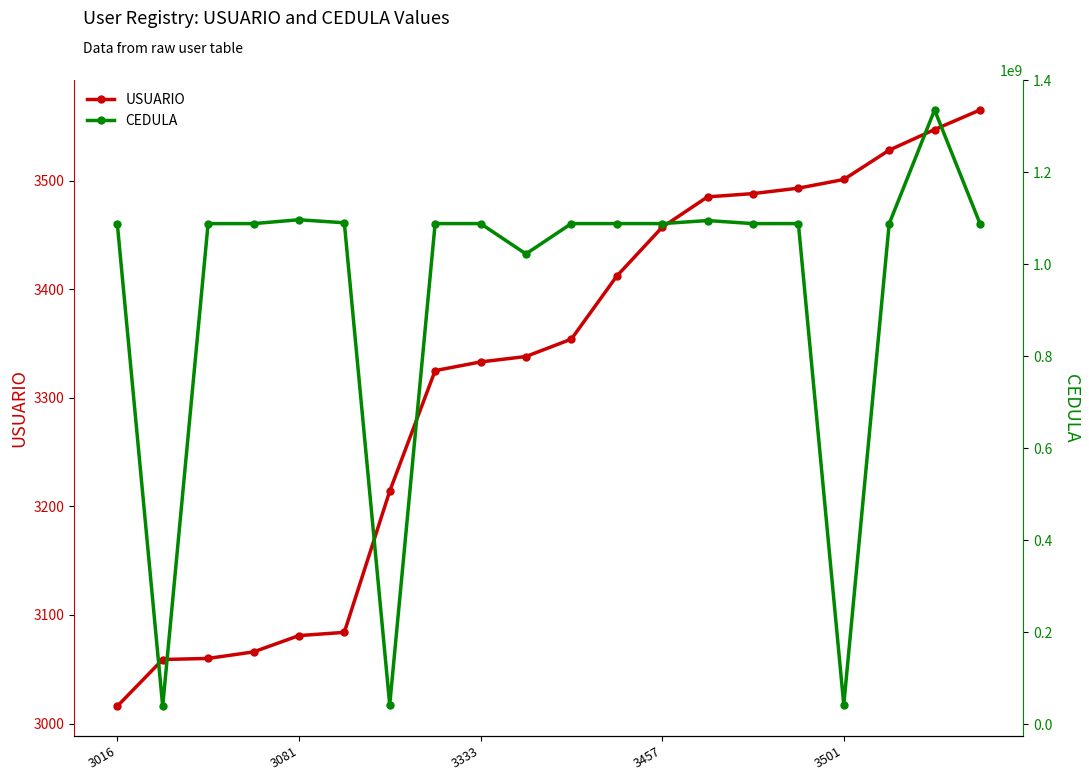

At which label is USUARIO closest to 3290?

7